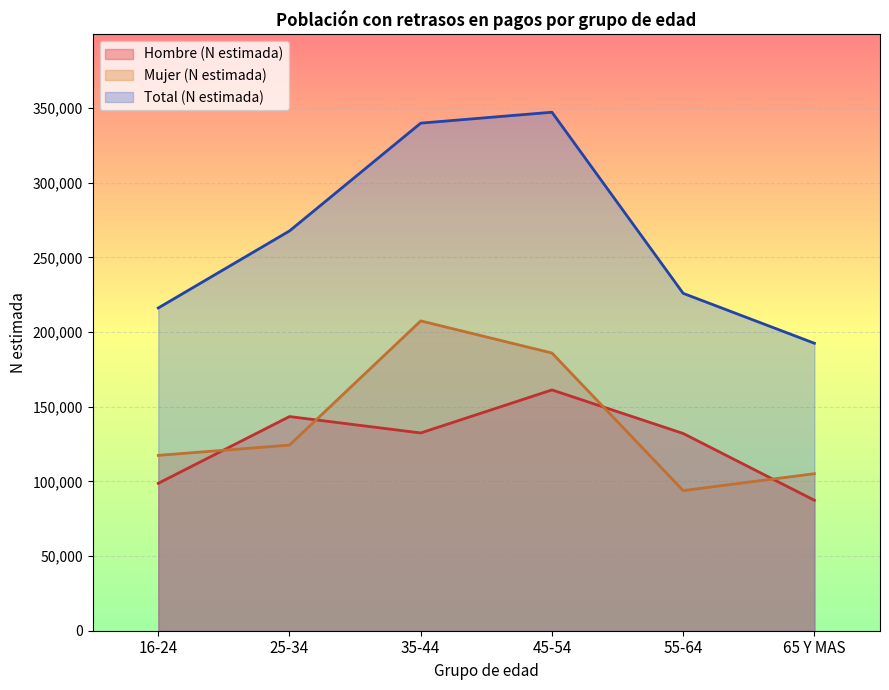

The value of Hombre (N estimada) at 16-24 is 98691. True or false?

True